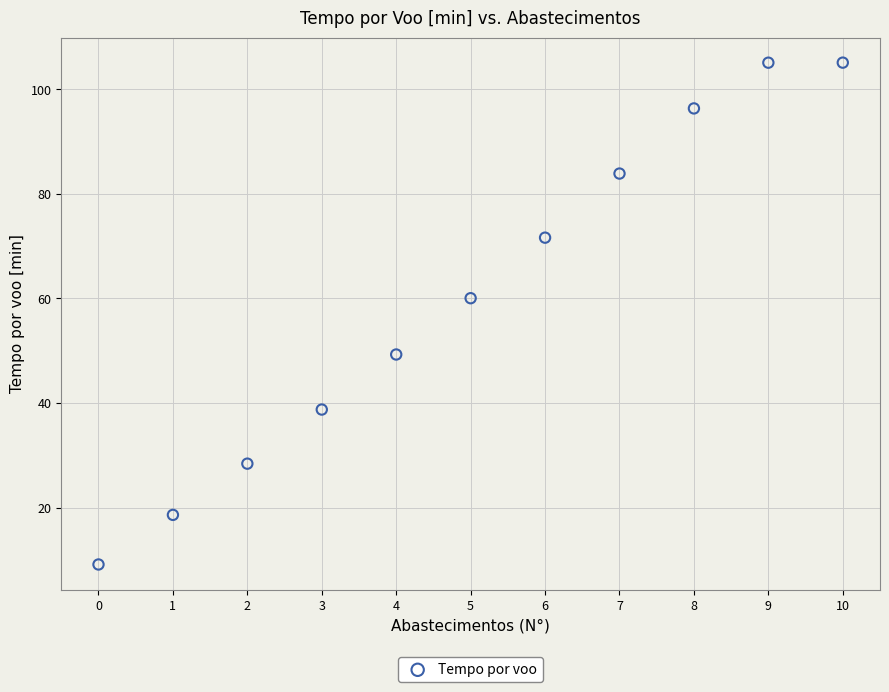

What is the range of Y values (max minus min)?

95.9